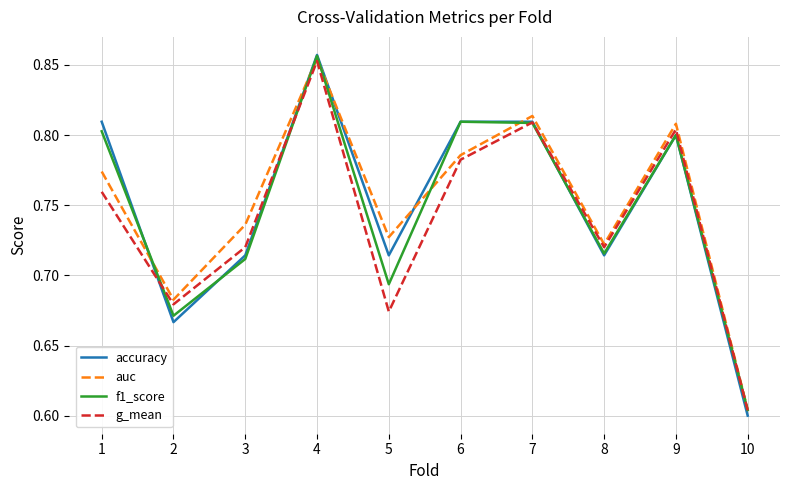

Which series has the largest range (max minus min)?

accuracy